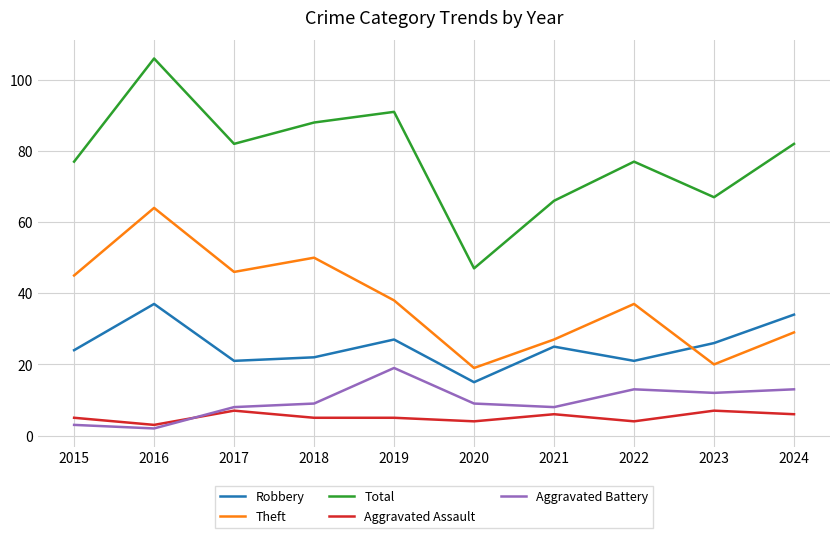

Which series has the largest range (max minus min)?

Total